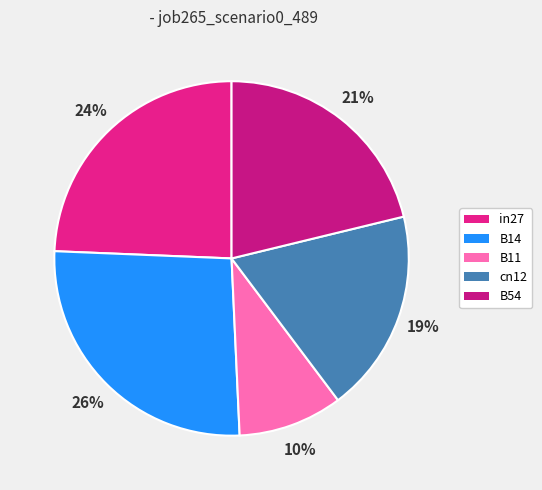

Combined, do cn12 and B54 account for over 50%?

No